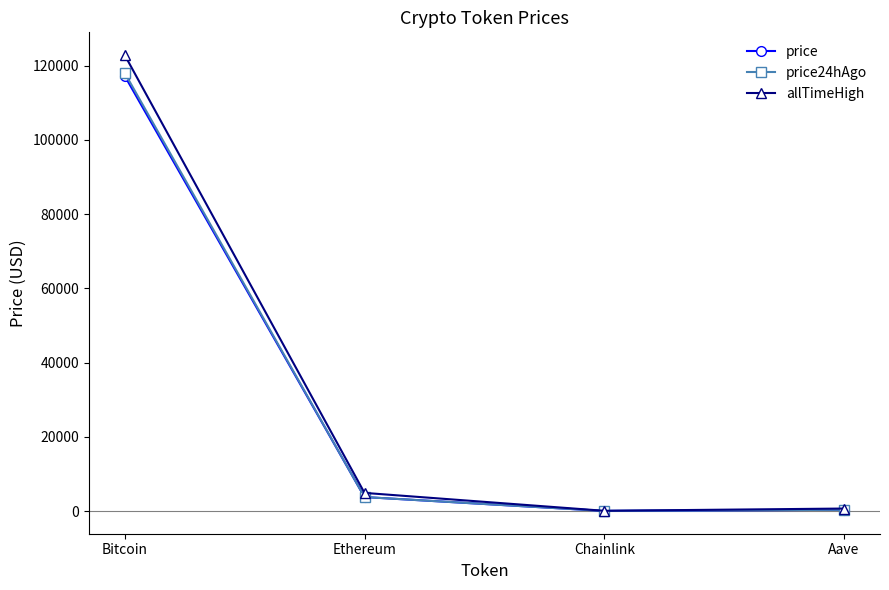

What are all the series names shown in the legend?

price, price24hAgo, allTimeHigh